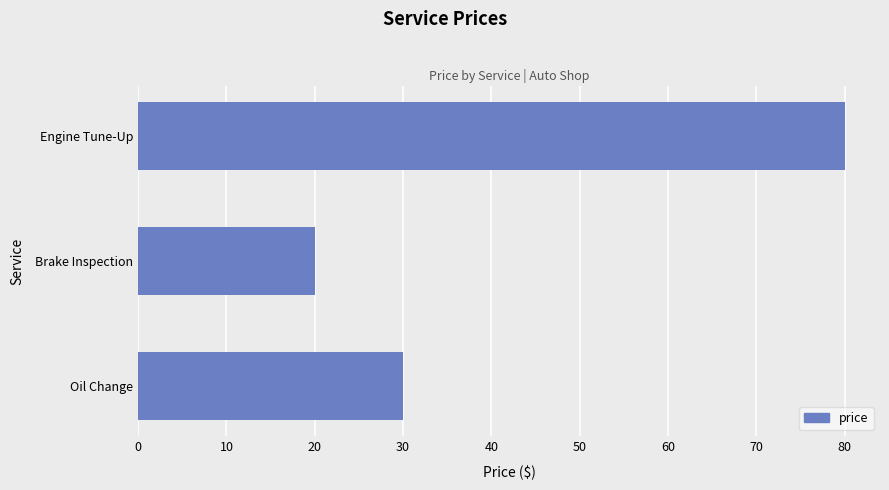

What is the smallest value displayed?

20.0